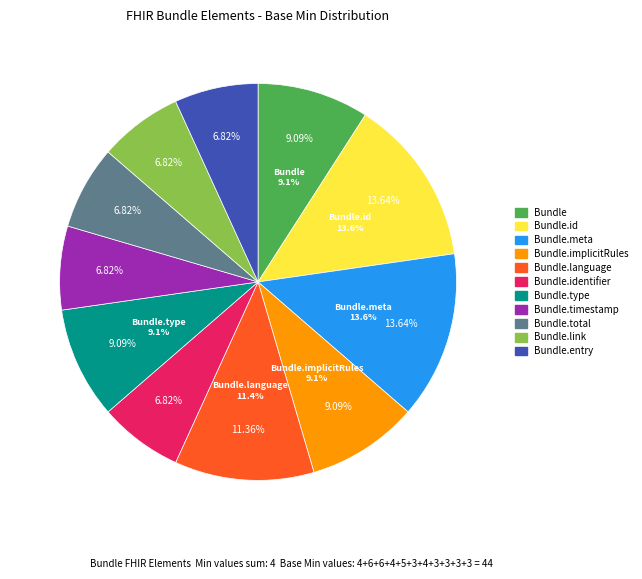

Is there a majority slice in this chart?

No